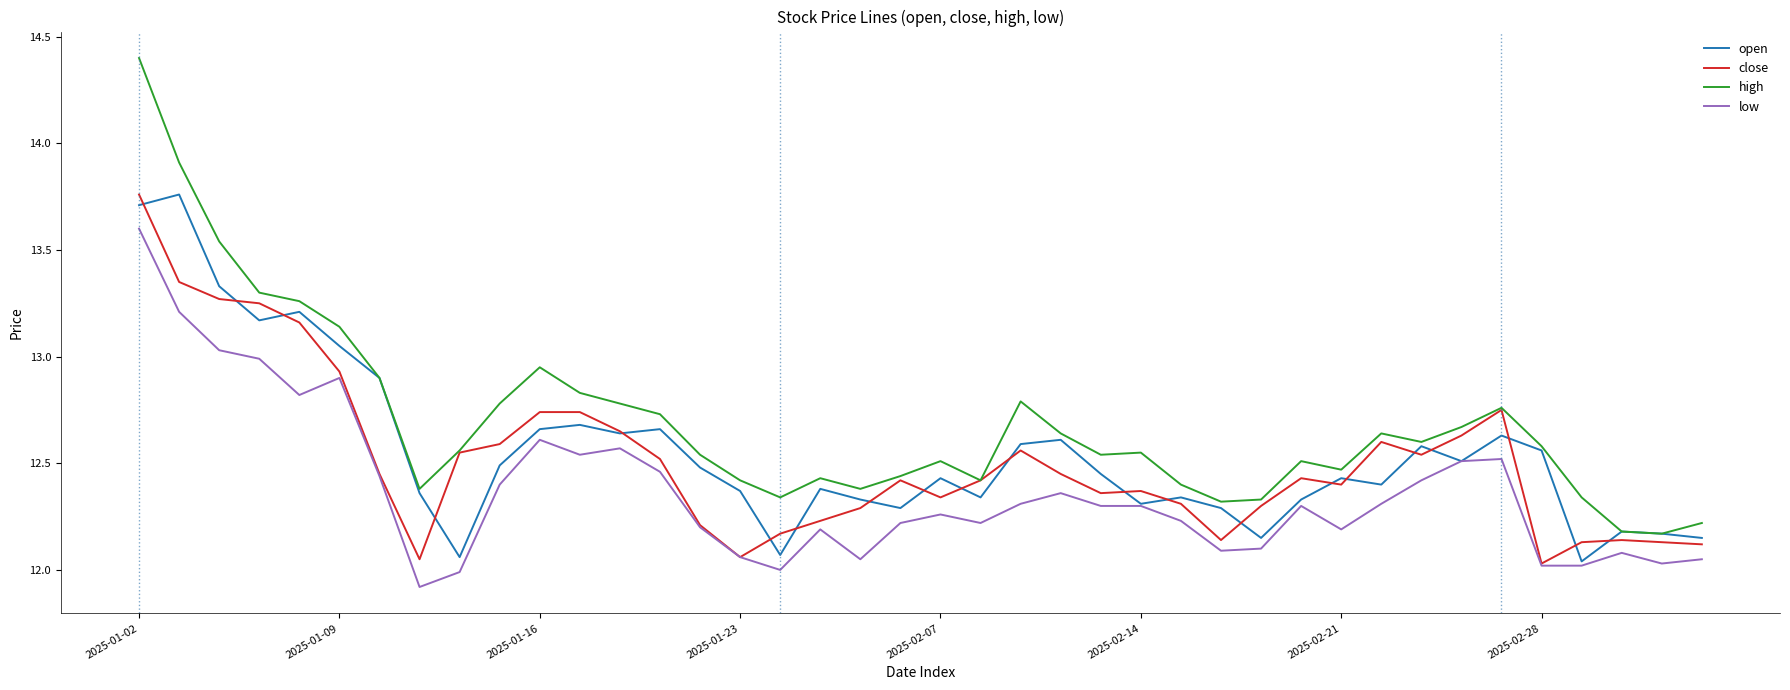

Which series has the largest range (max minus min)?

high